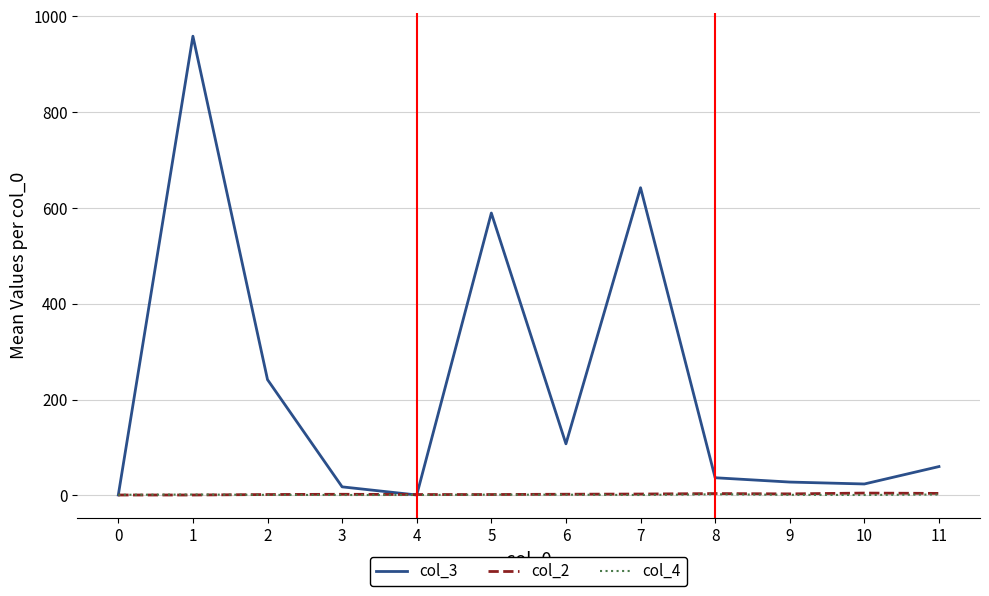

The col_3 series shows 241.8 at 2. True or false?

True